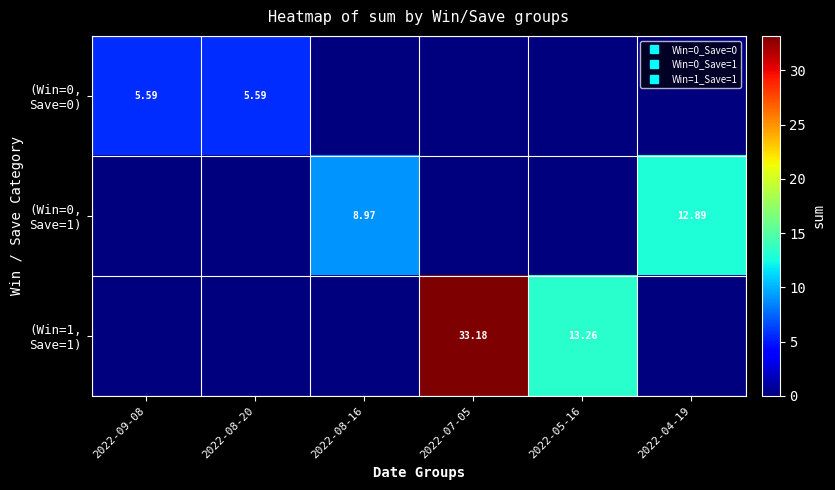

How many data points in (Win=0, Save=0) are above 0?

2